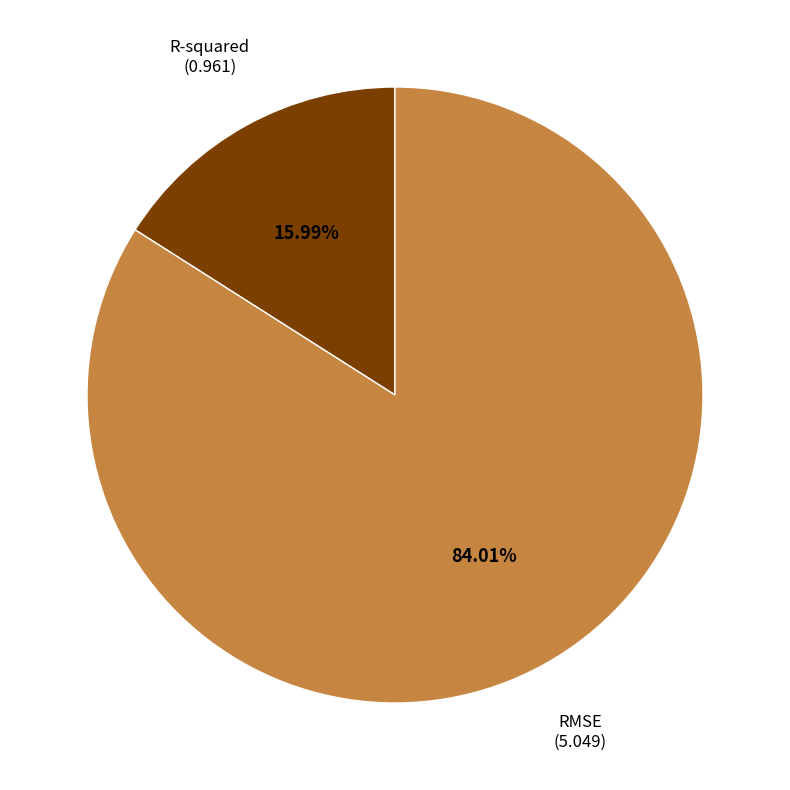

Does any single category account for the majority?

Yes